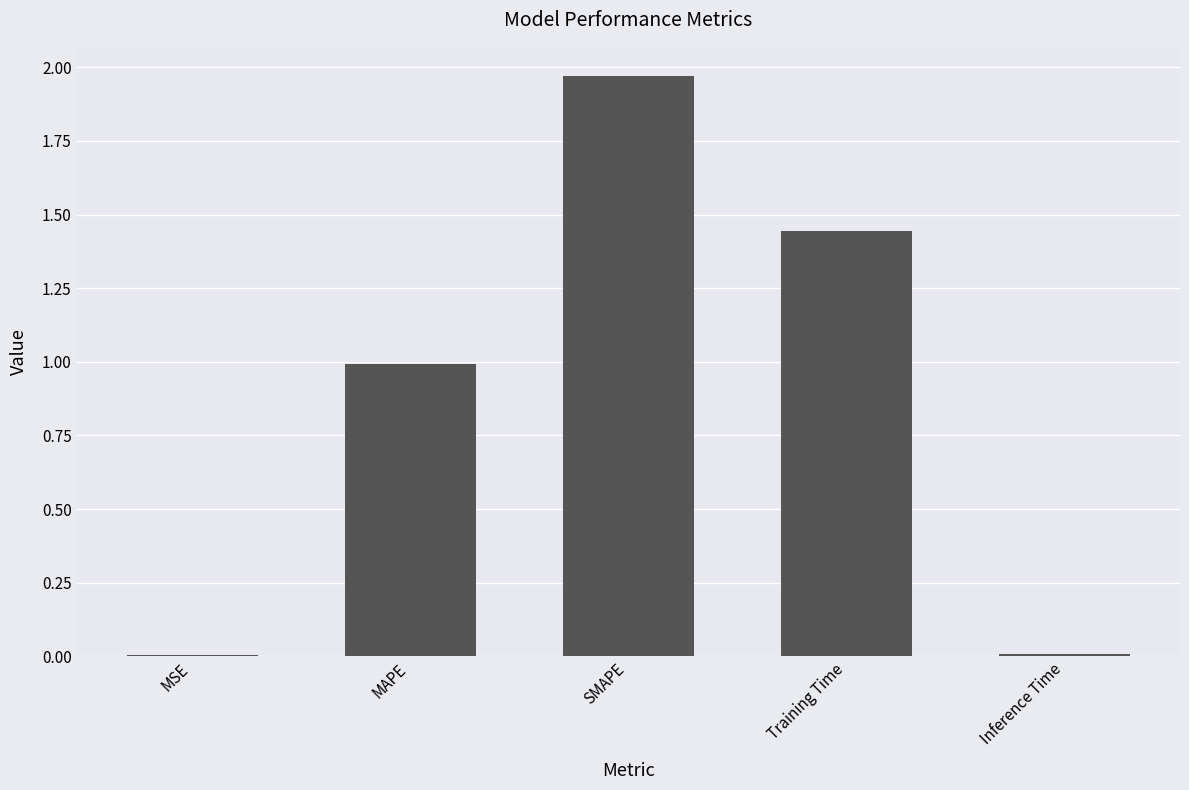

The chart shows a value of 1.0 at MAPE. True or false?

True